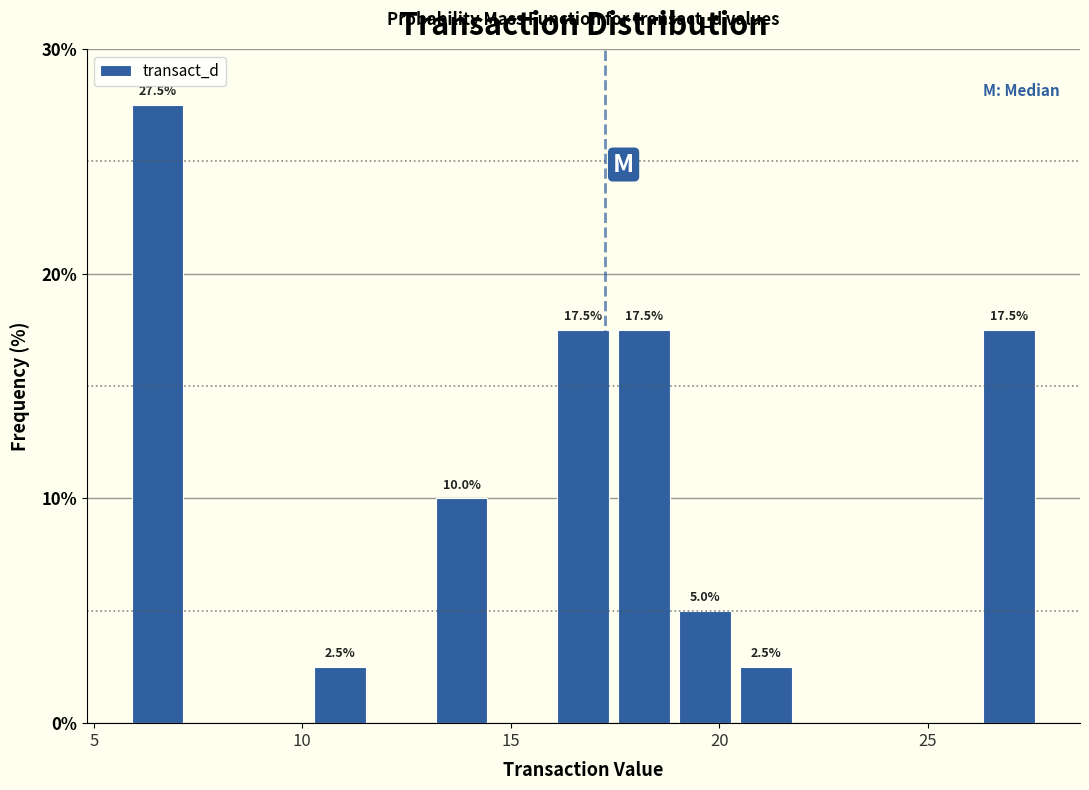

Read against the x-axis, roughly where is the centre of the tallest bar?

6.5